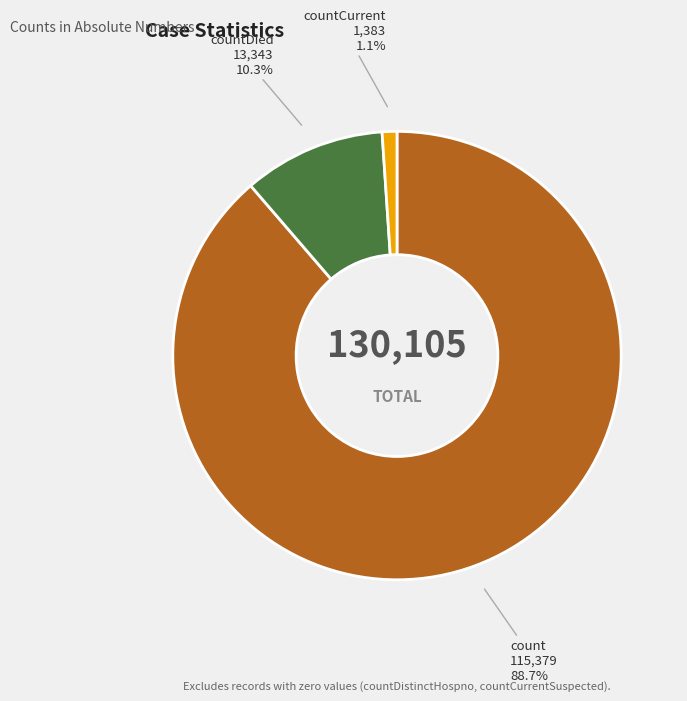

True or false: count accounts for 89% of the total.

True